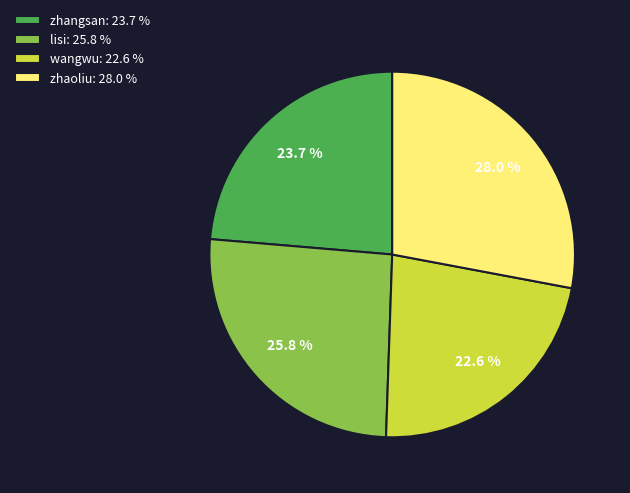

What percentage is NOT represented by zhaoliu?

72.0%